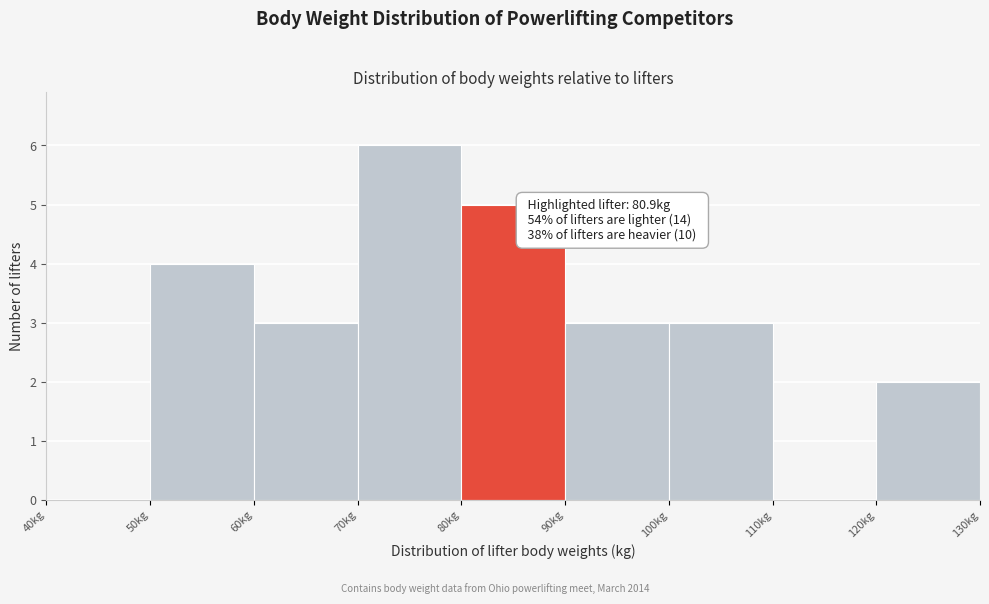

Over which range of the x-axis is the bar tallest?

70 to 80